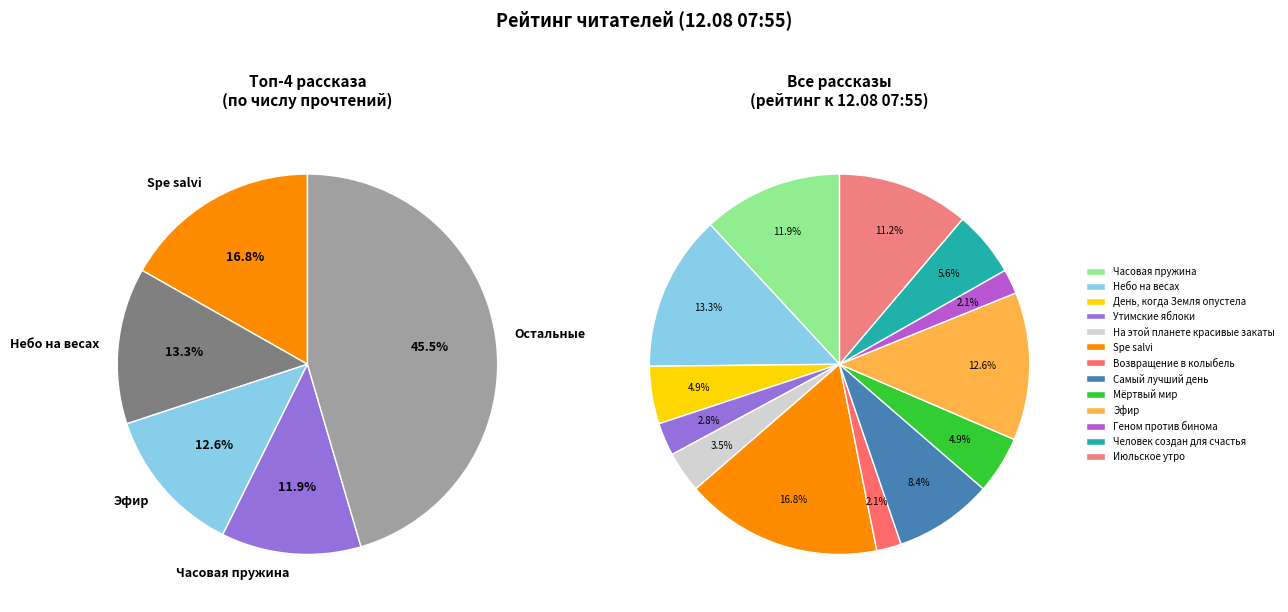

What is the largest slice in the pie chart?

Spe salvi